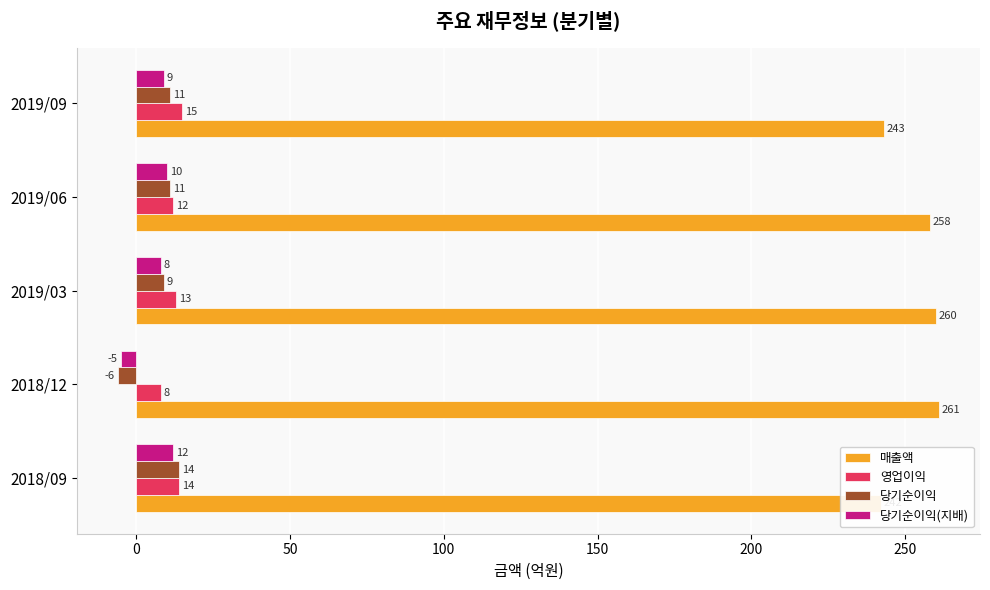

The 당기순이익 series shows 4 at 2019/03. True or false?

False